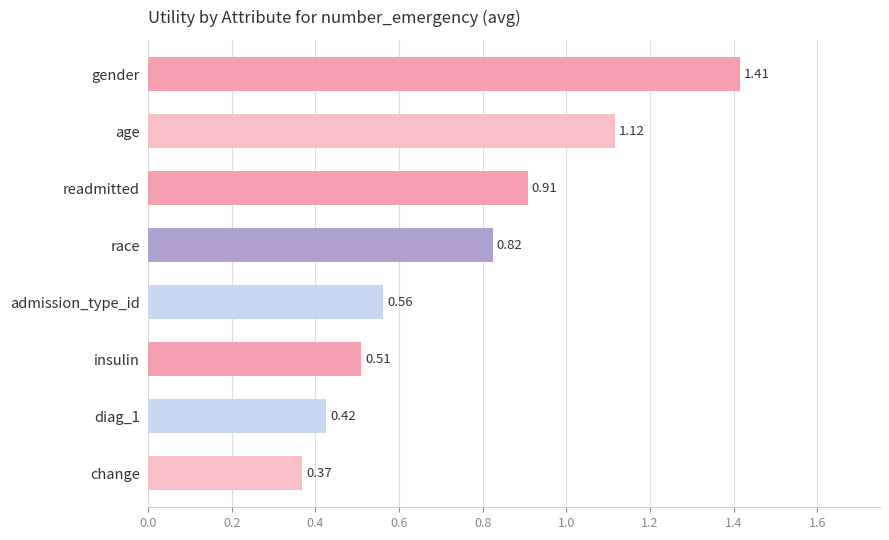

Does the chart contain stacked bars?

No